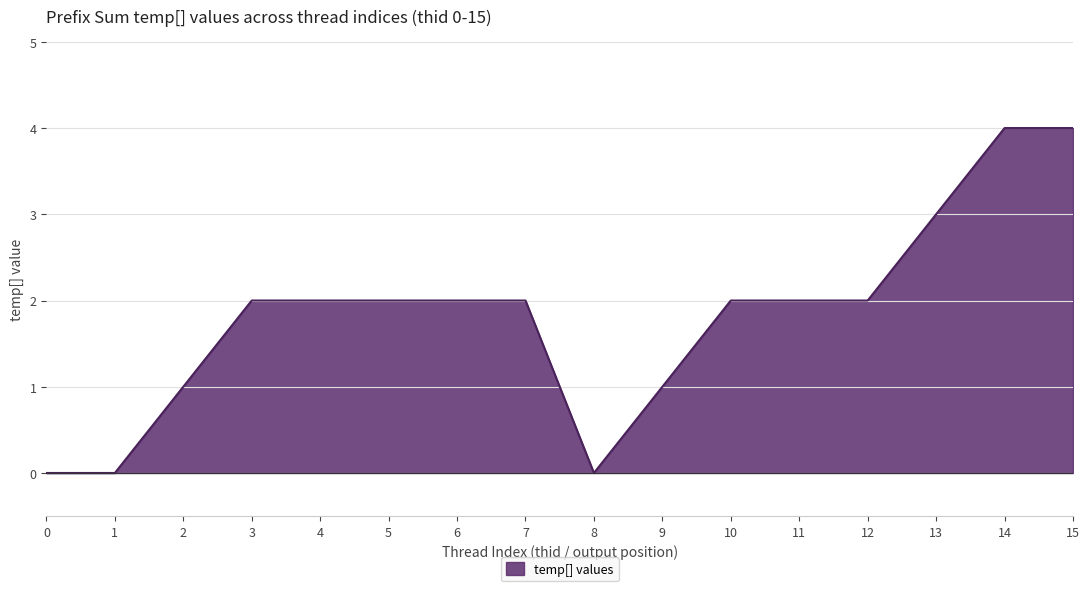

The value at 3 is 3. True or false?

False